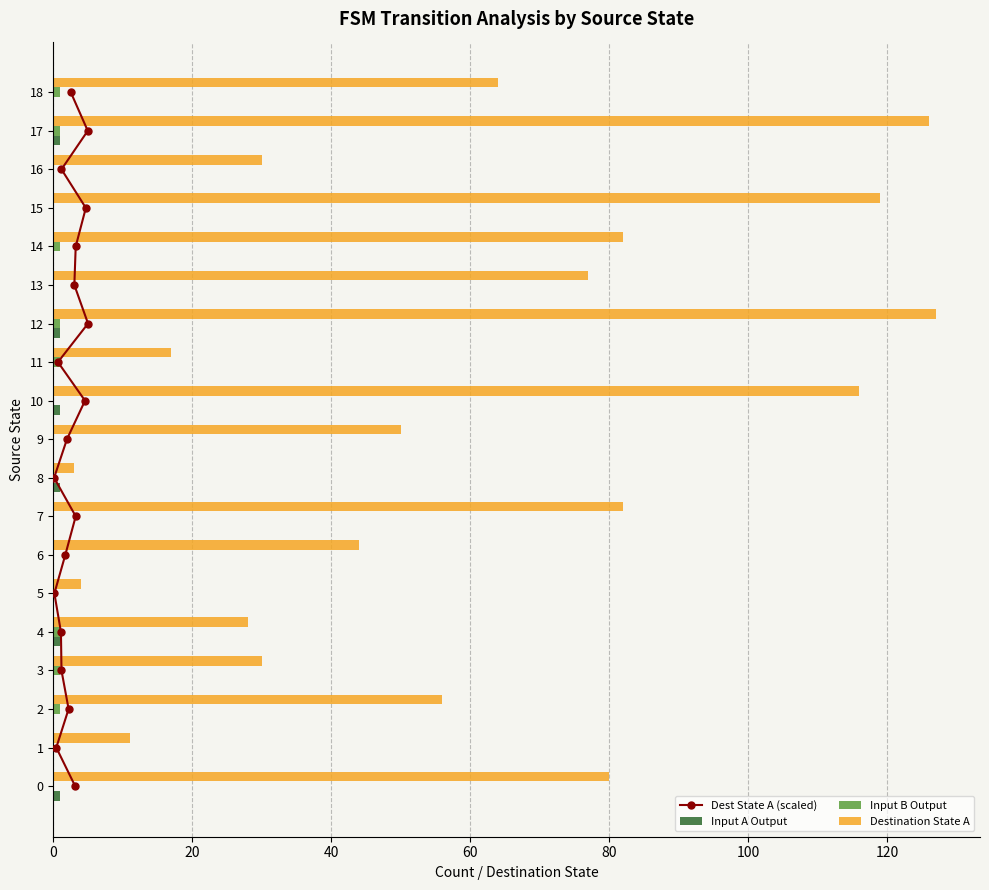

True or false: Destination State A has a value of 15 at 16.

False